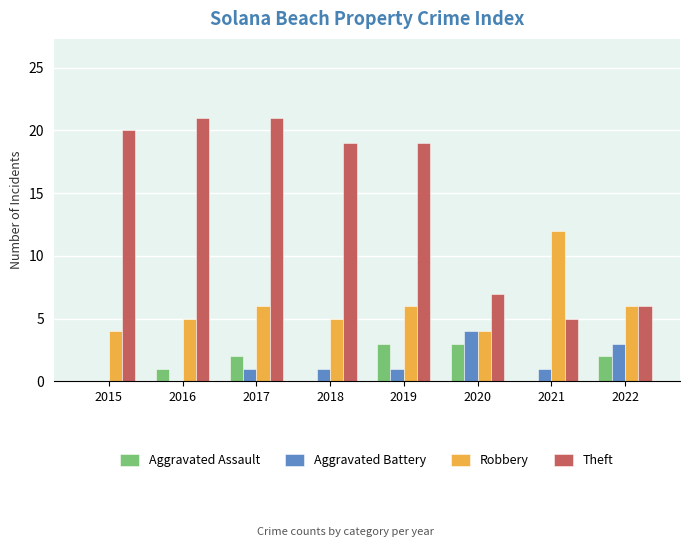

Read the Theft value at 2015, to the nearest 5.

20